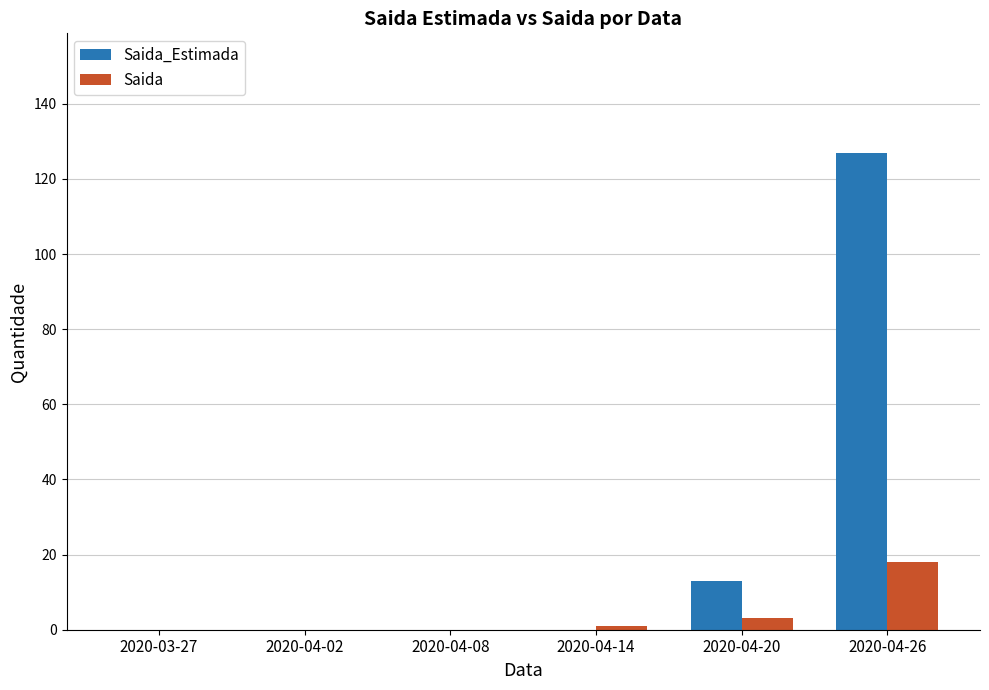

What are all the series names shown in the legend?

Saida_Estimada, Saida